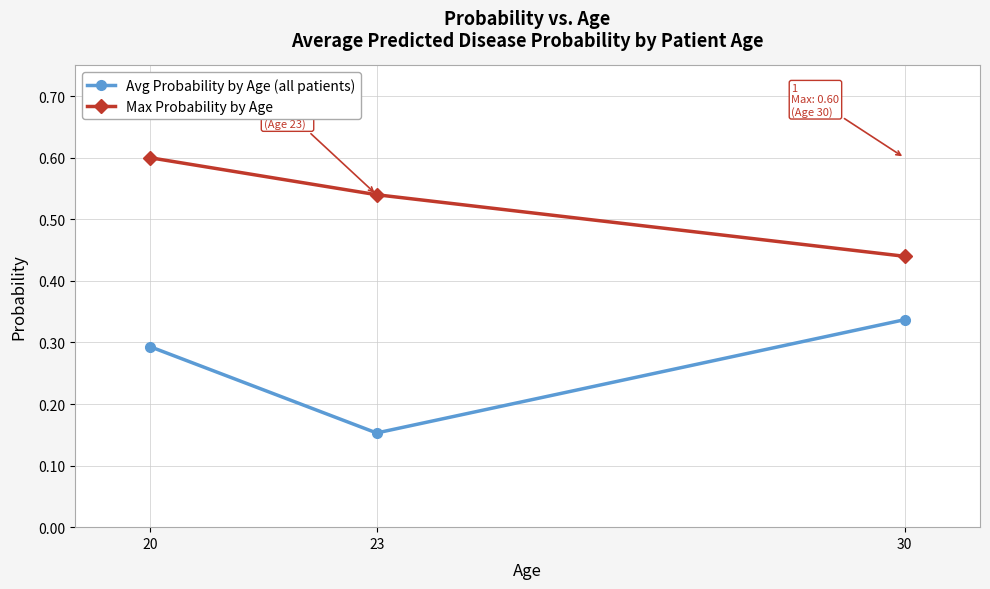

Which category has the lowest value across all series?

23